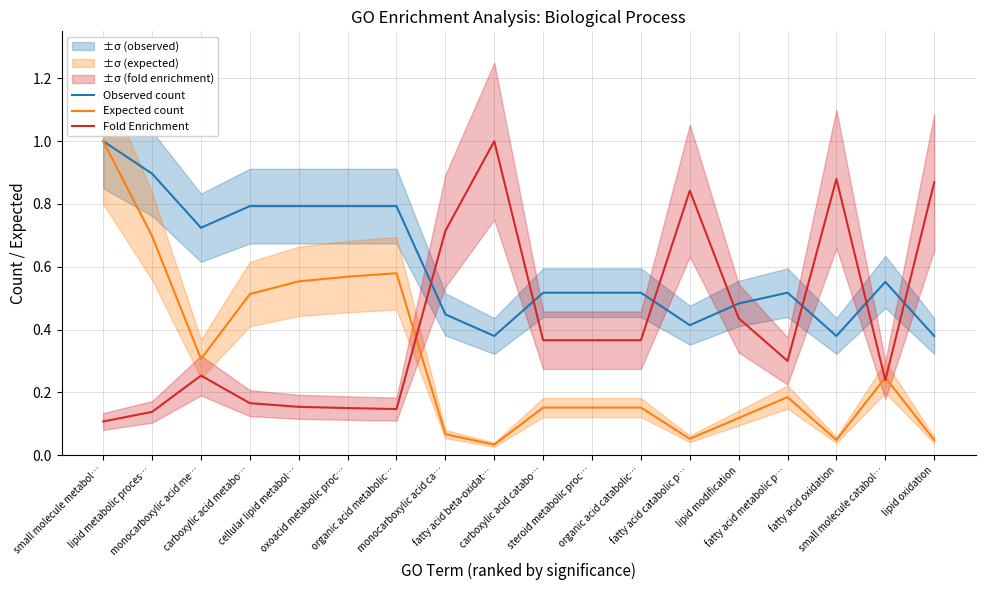

What are all the series names shown in the legend?

Observed count, Expected count, Fold Enrichment